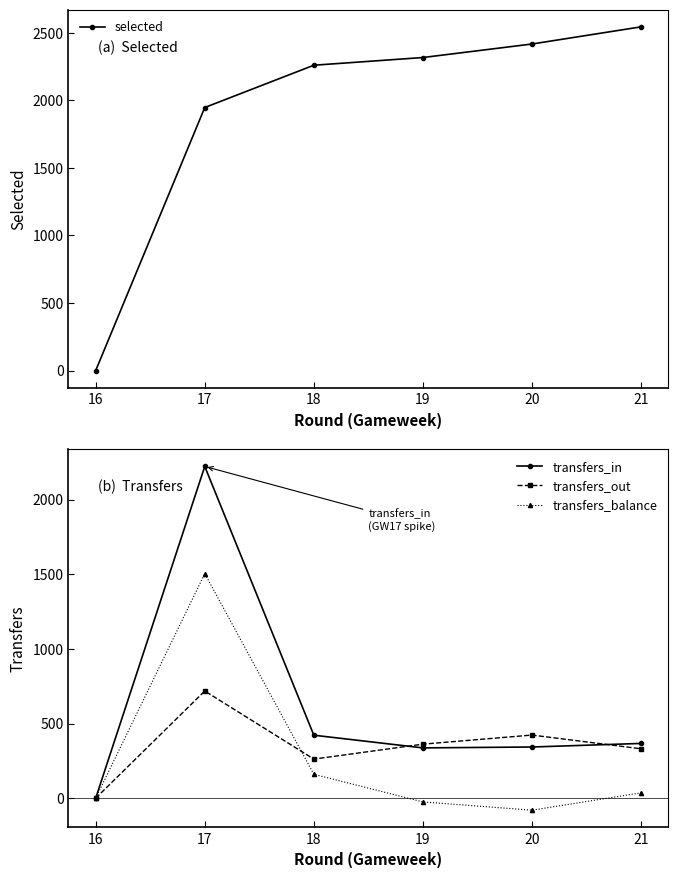

At how many categories does at least one series exceed 1366?

5